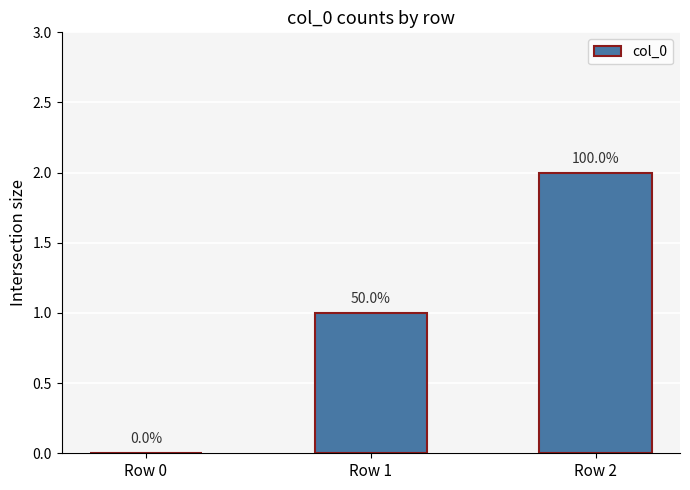

Are the bars horizontal?

No